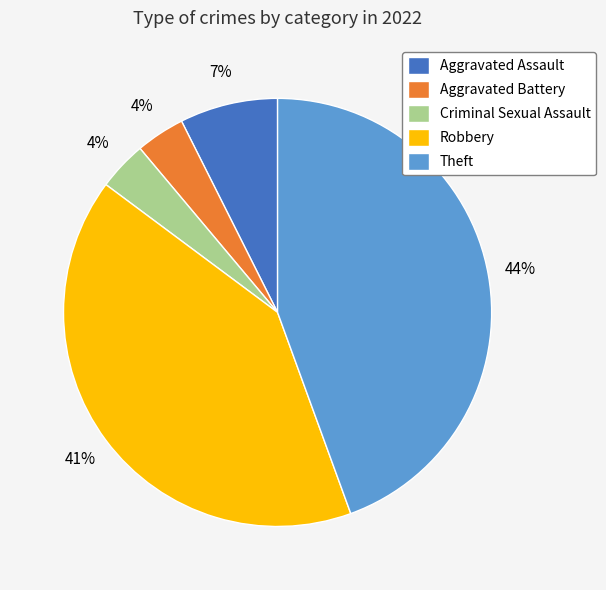

Do Theft and Robbery together represent more than half of the pie?

Yes